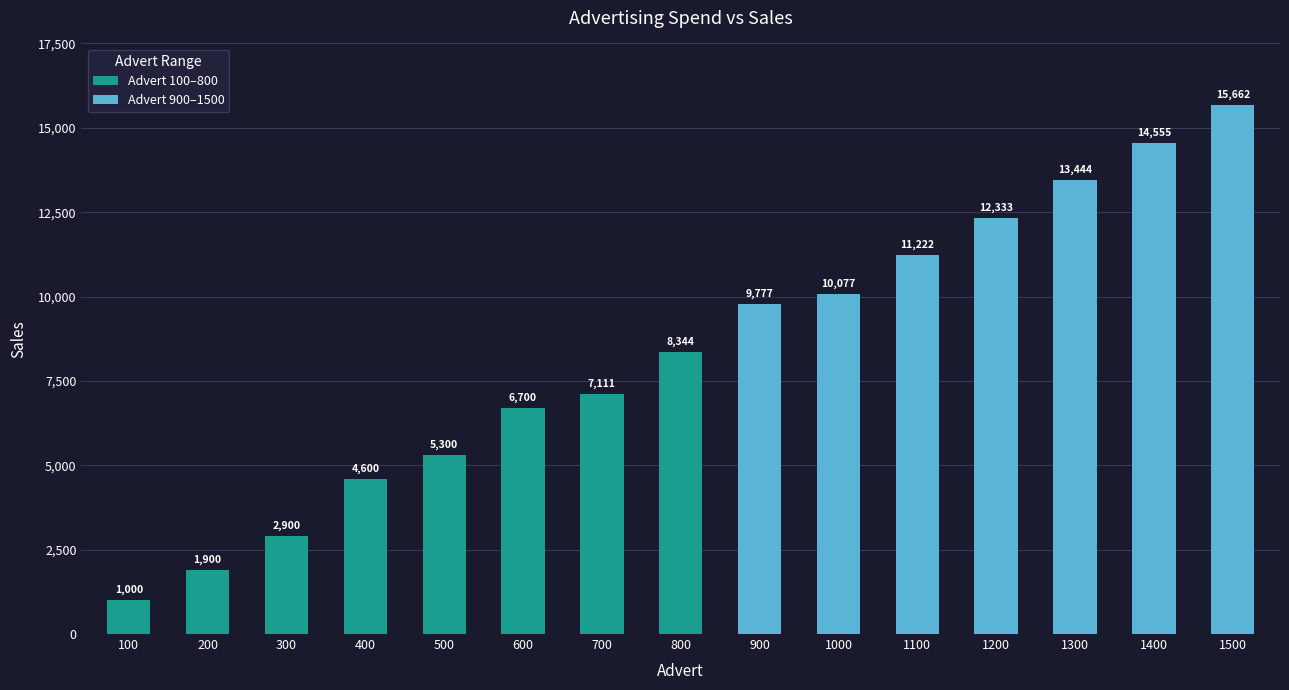

The chart shows a value of 5300 at 500. True or false?

True